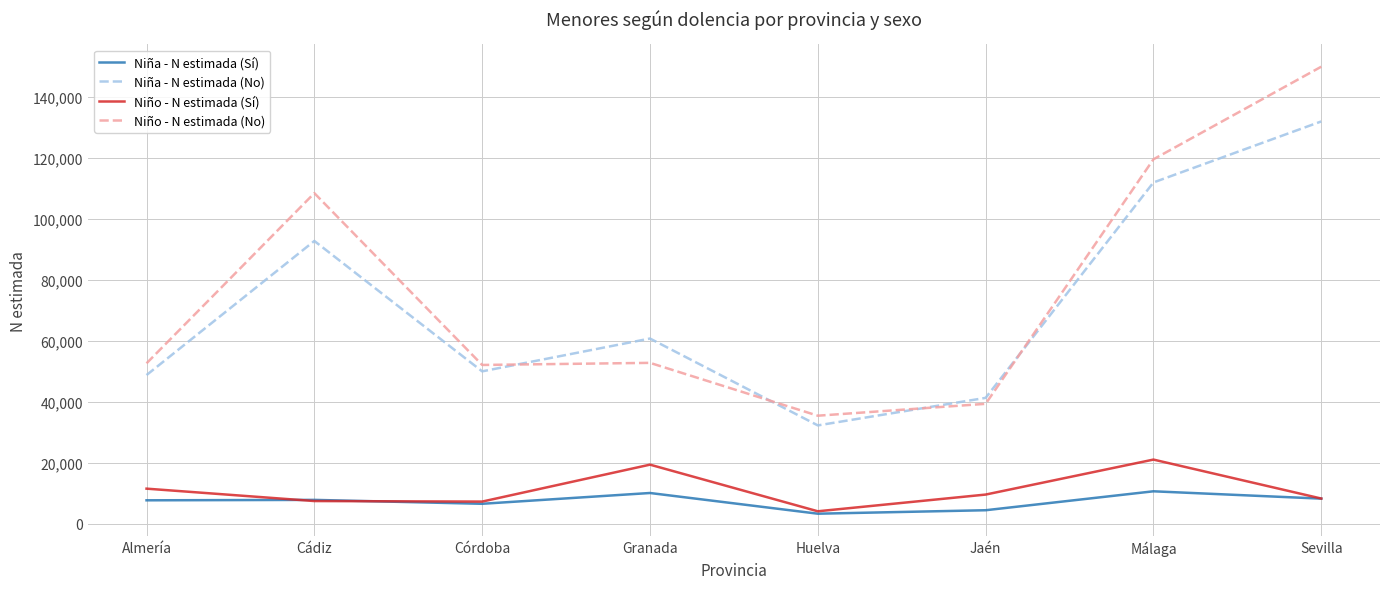

What are all the series names shown in the legend?

Niña - N estimada (Sí), Niña - N estimada (No), Niño - N estimada (Sí), Niño - N estimada (No)